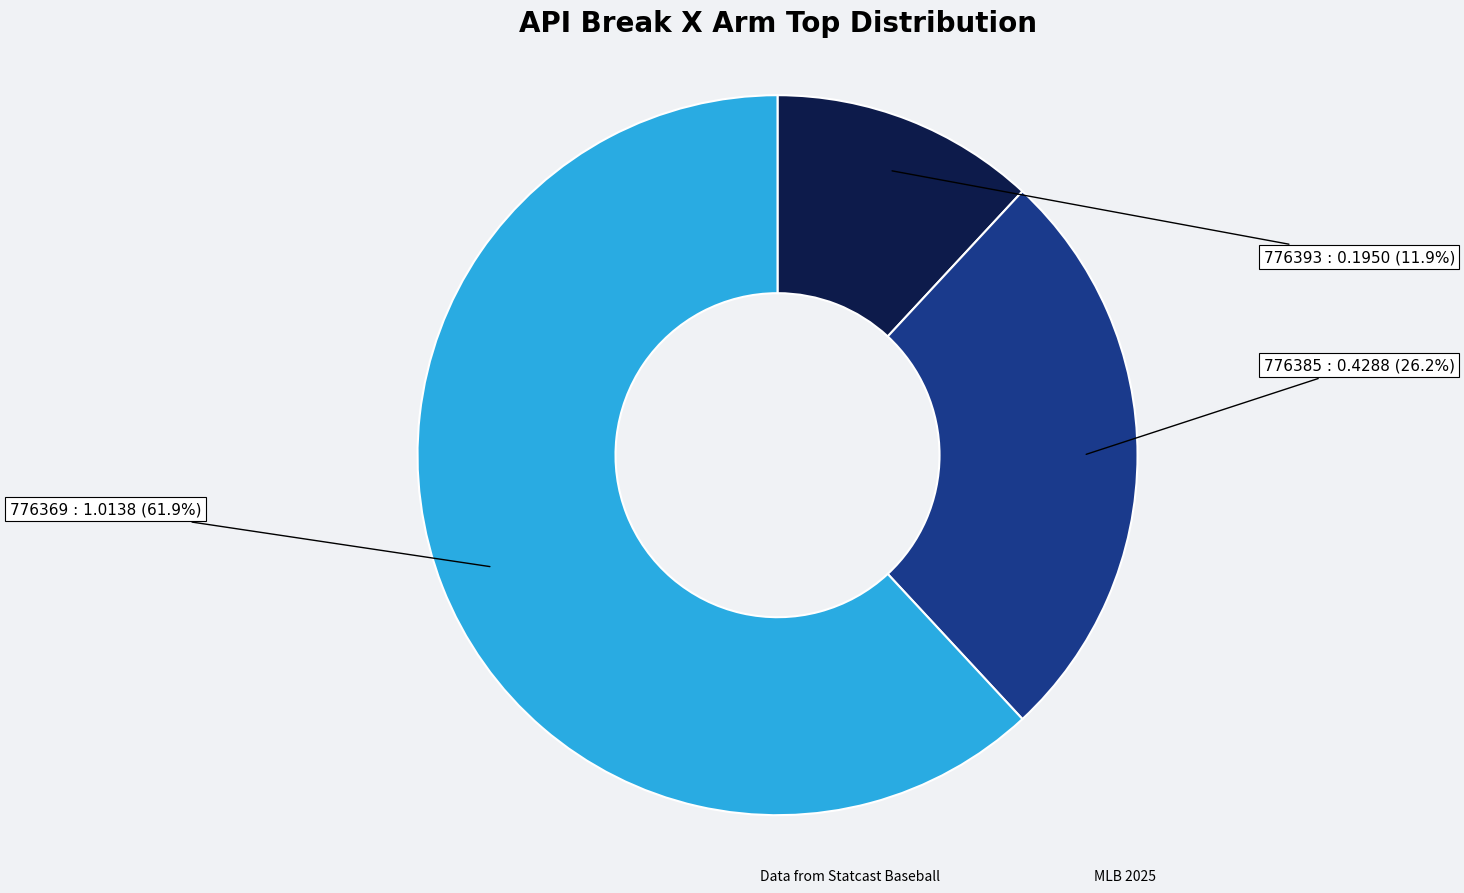

Does any single category account for the majority?

Yes